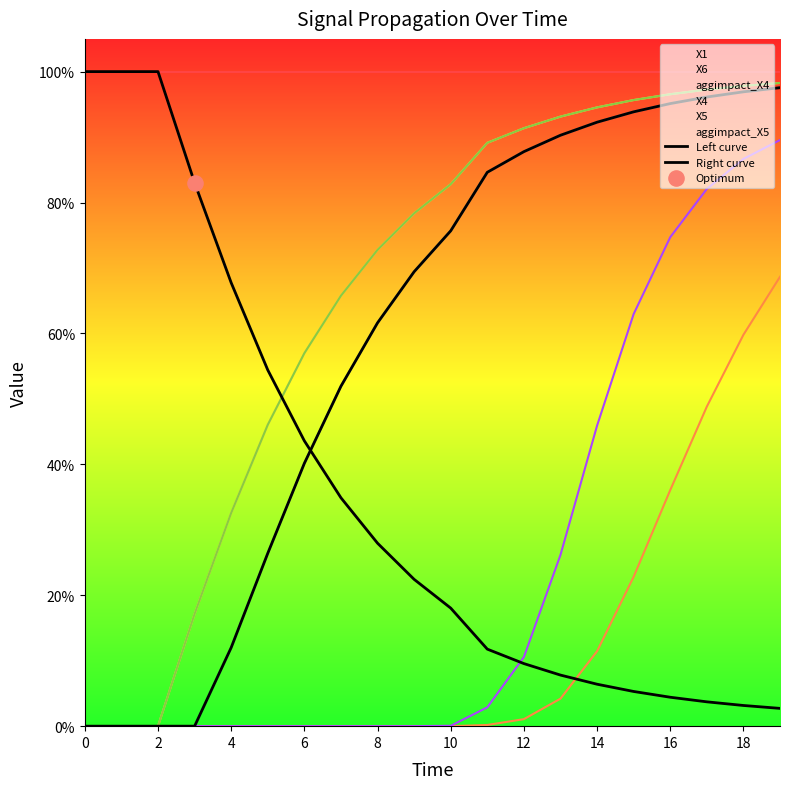

Is the value of Right curve at 8 greater than the value of Left curve at 12?

Yes